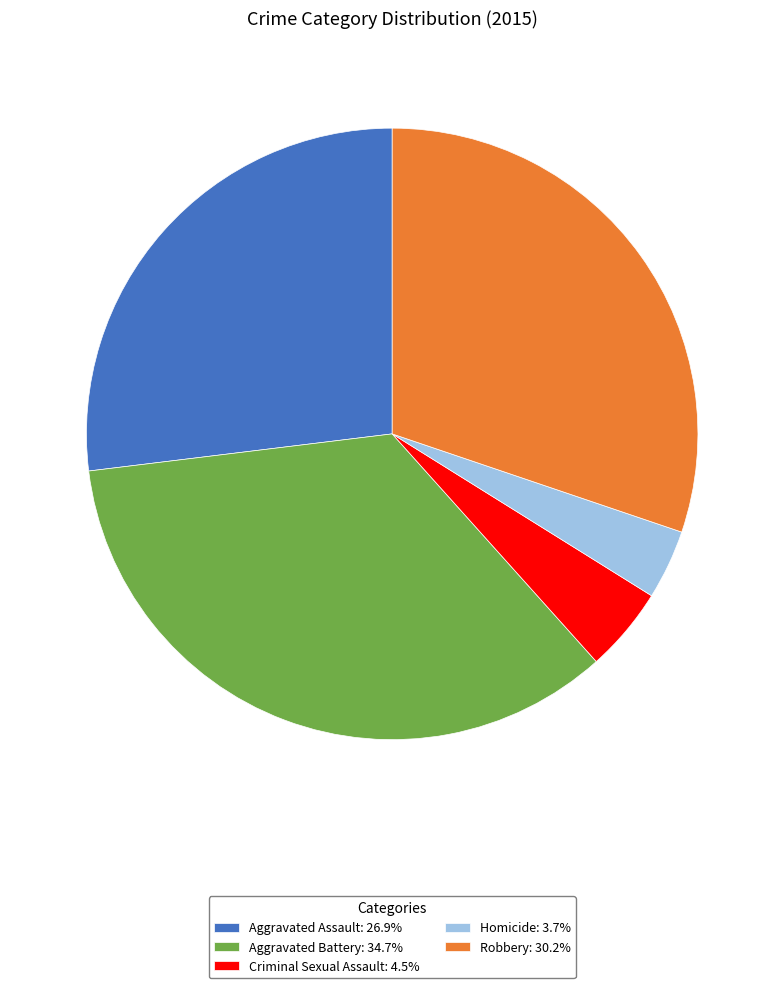

Which category has the smallest portion of the pie?

Homicide